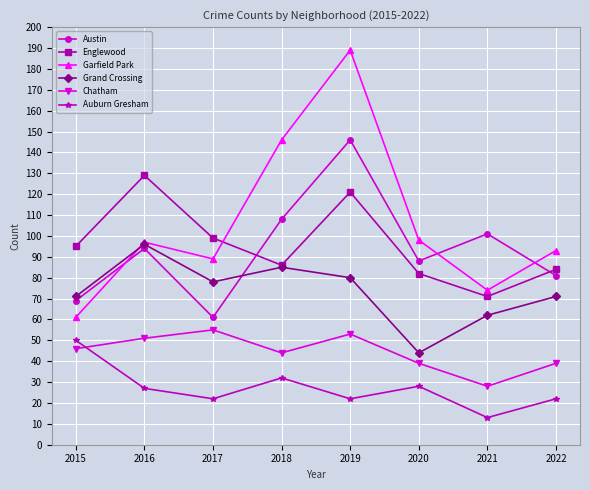

Which series has the largest total across all categories?

Garfield Park